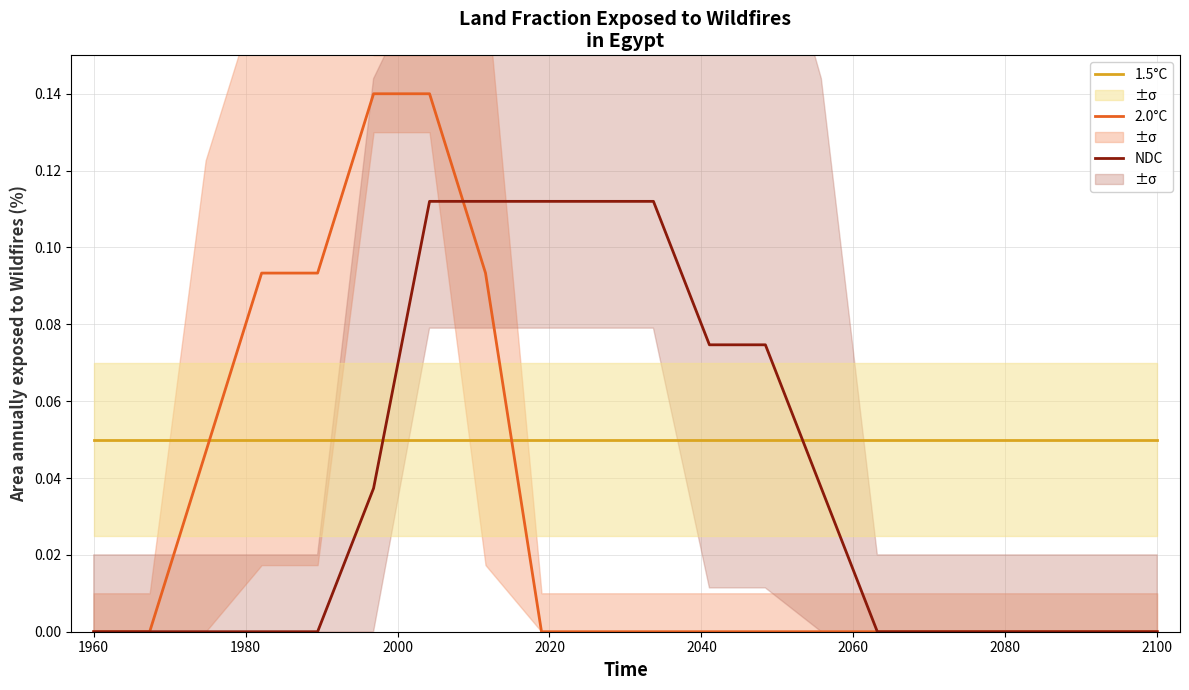

Rank the series by their maximum value, from lowest to highest.

1.5°C, NDC, 2.0°C